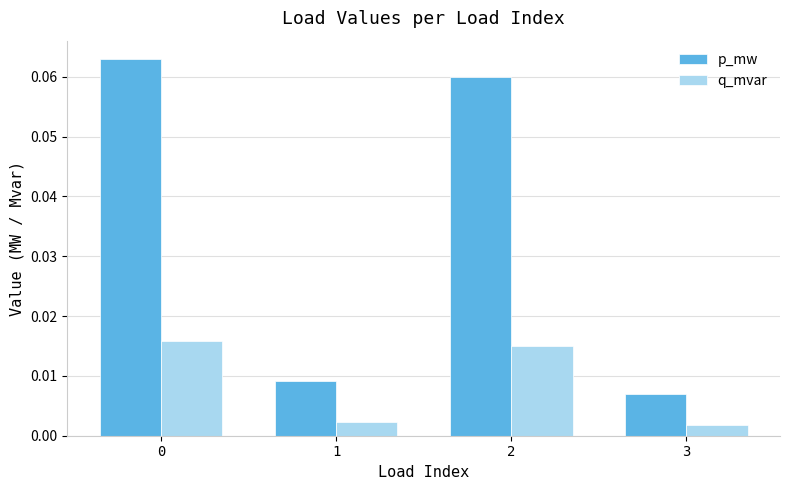

Rank the series by their maximum value, from highest to lowest.

p_mw, q_mvar